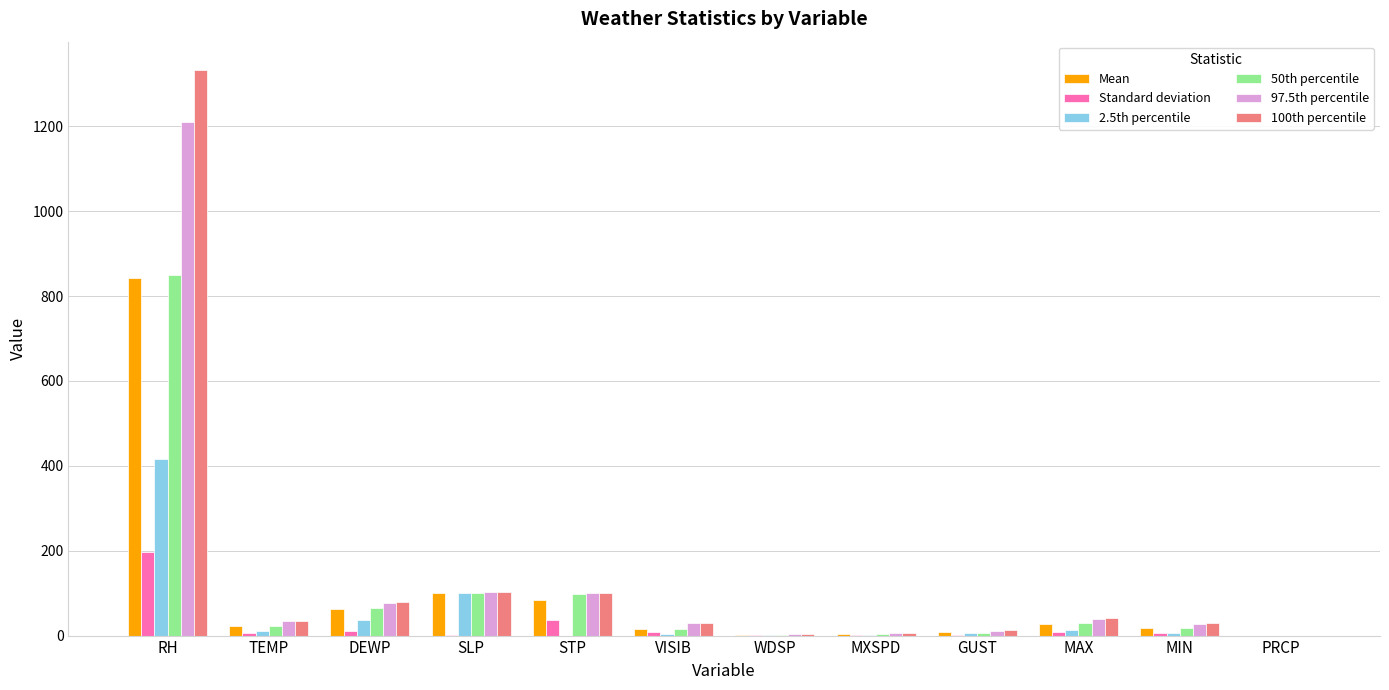

The 97.5th percentile series shows 0.0 at PRCP. True or false?

True